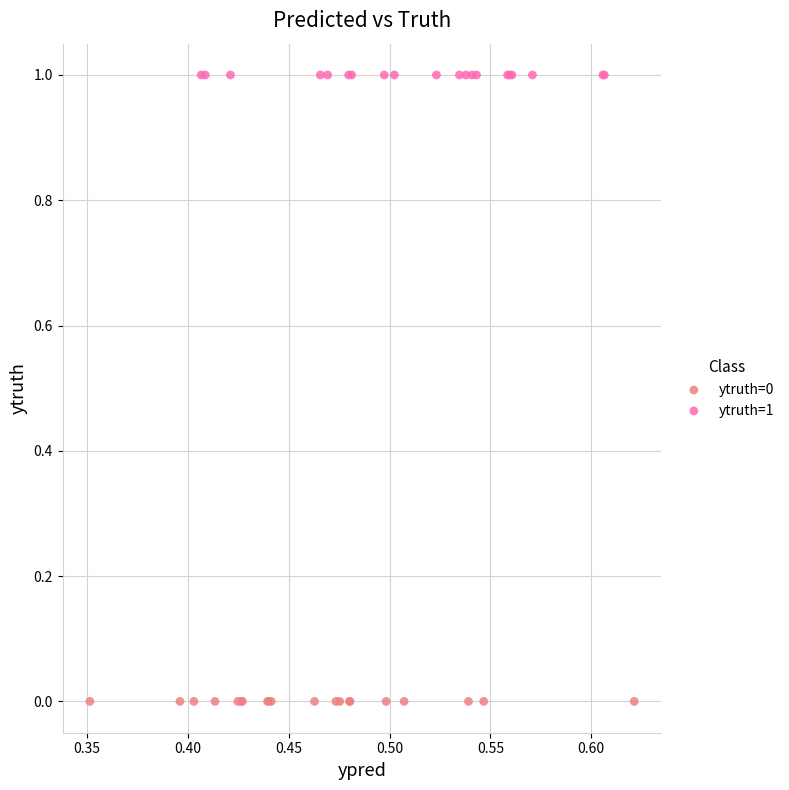

Which series contains the lowest Y value?

ytruth=0